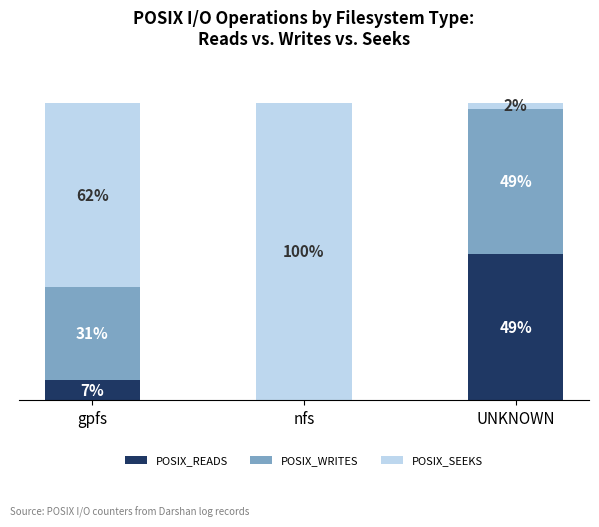

Which series has the largest range (max minus min)?

POSIX_SEEKS